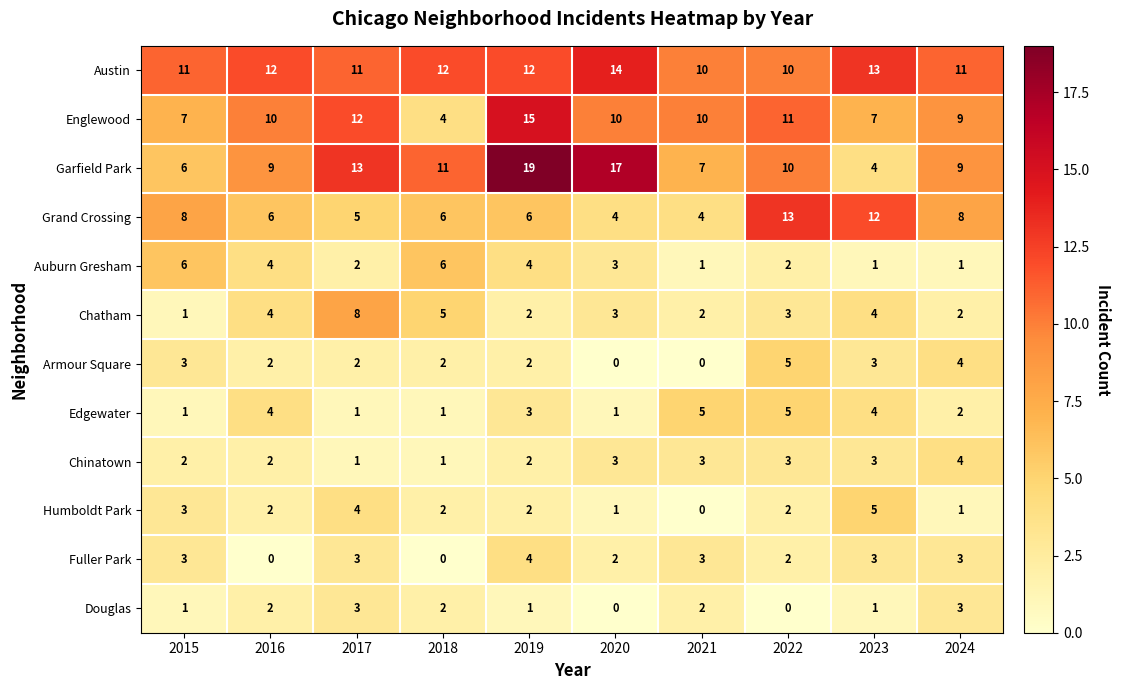

How many series are shown in this chart?

12